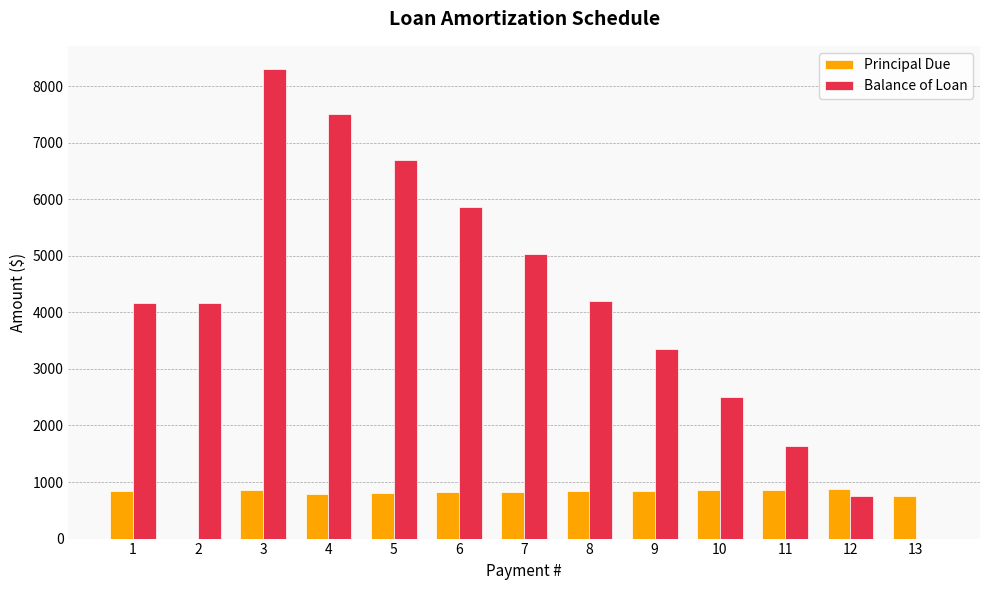

How many data points does each series have?

13